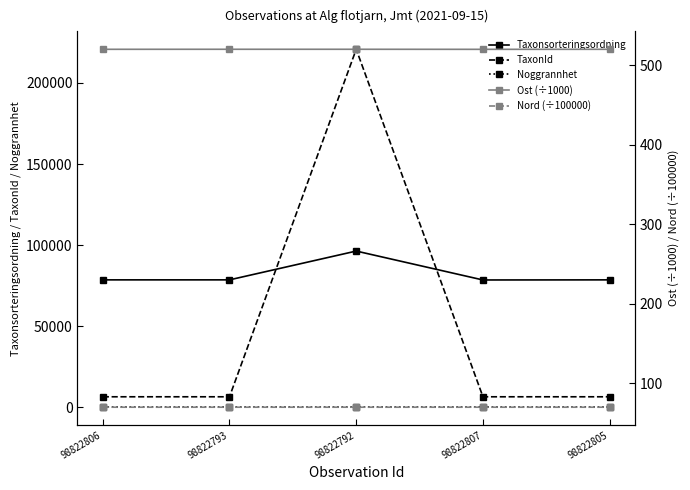

What are all the series names shown in the legend?

Taxonsorteringsordning, TaxonId, Noggrannhet, Ost (÷1000), Nord (÷100000)